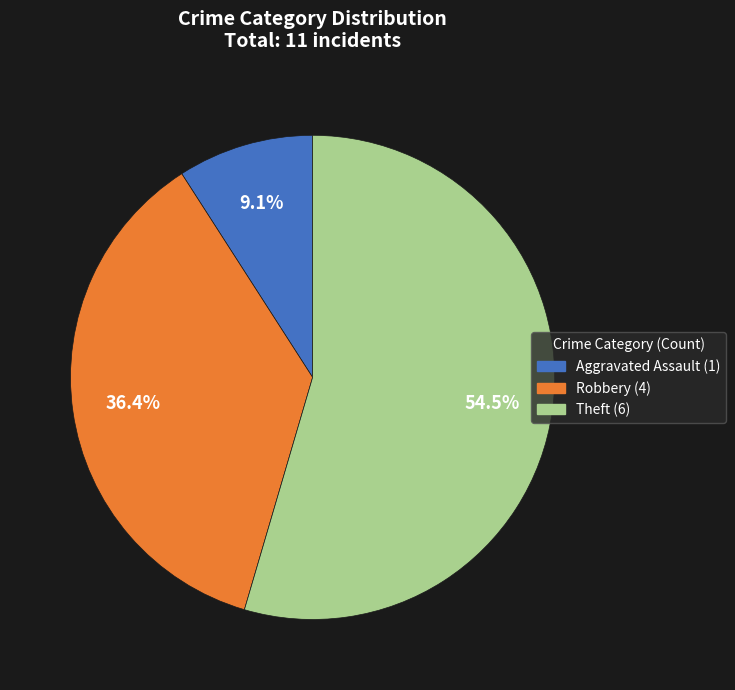

Is there any slice that represents more than half of the pie?

Yes